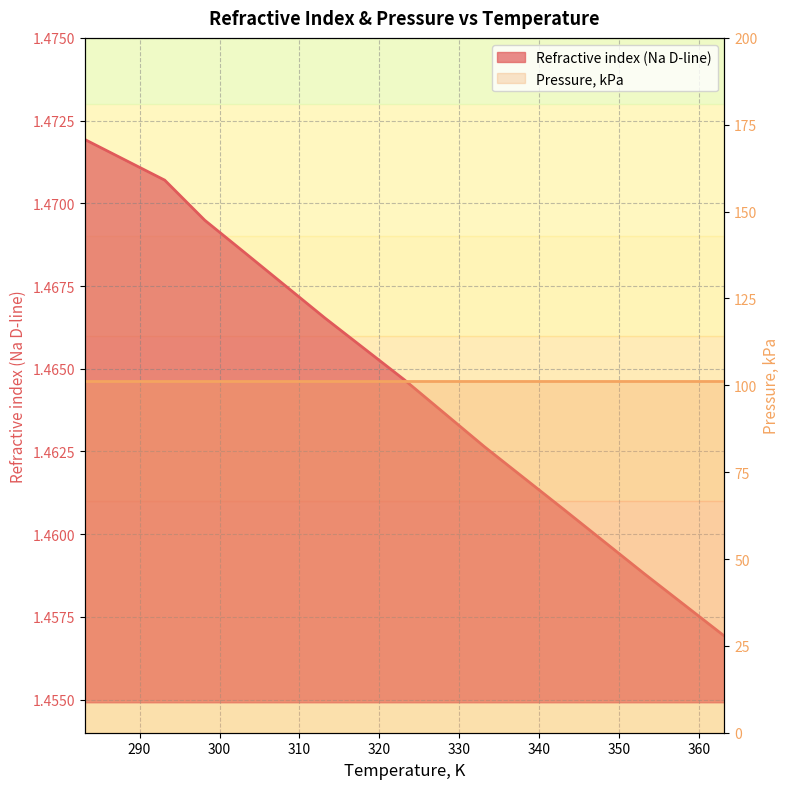

What is the average value?

1.5